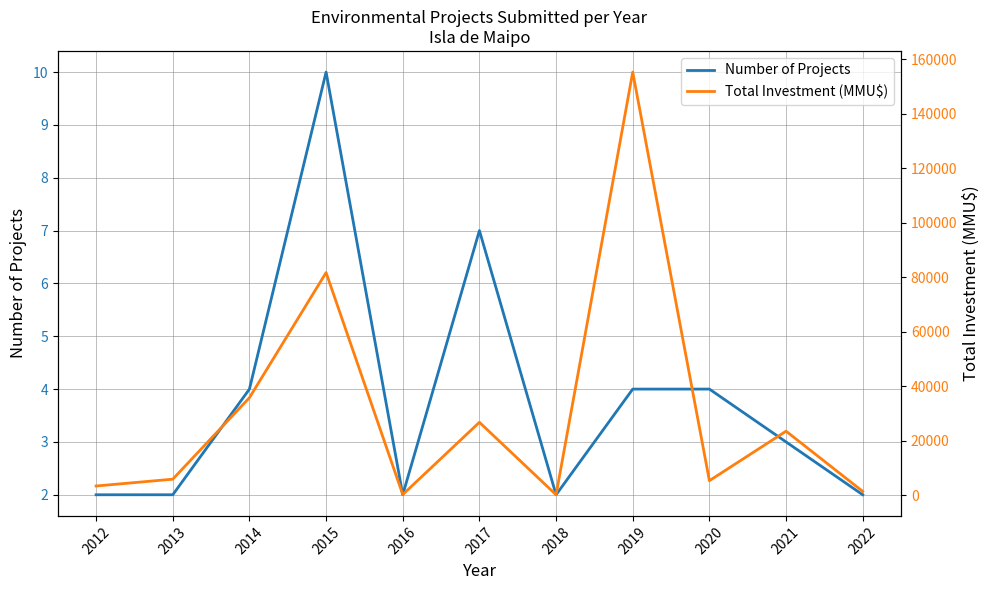

List the series in order of their overall mean, lowest first.

Number of Projects, Total Investment (MMU$)